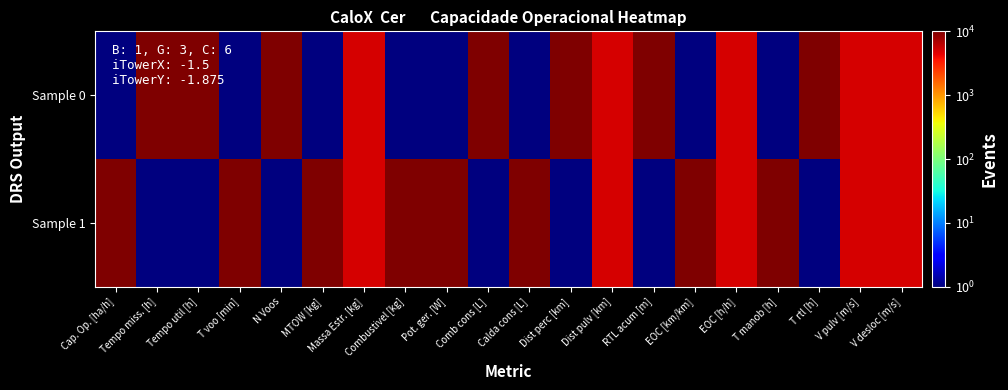

Which category has the highest value across all series?

Tempo miss. [h]